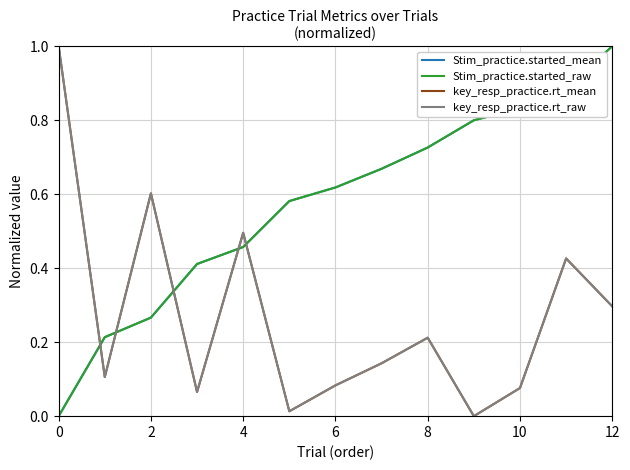

Does the chart display data point markers on the line(s)?

No